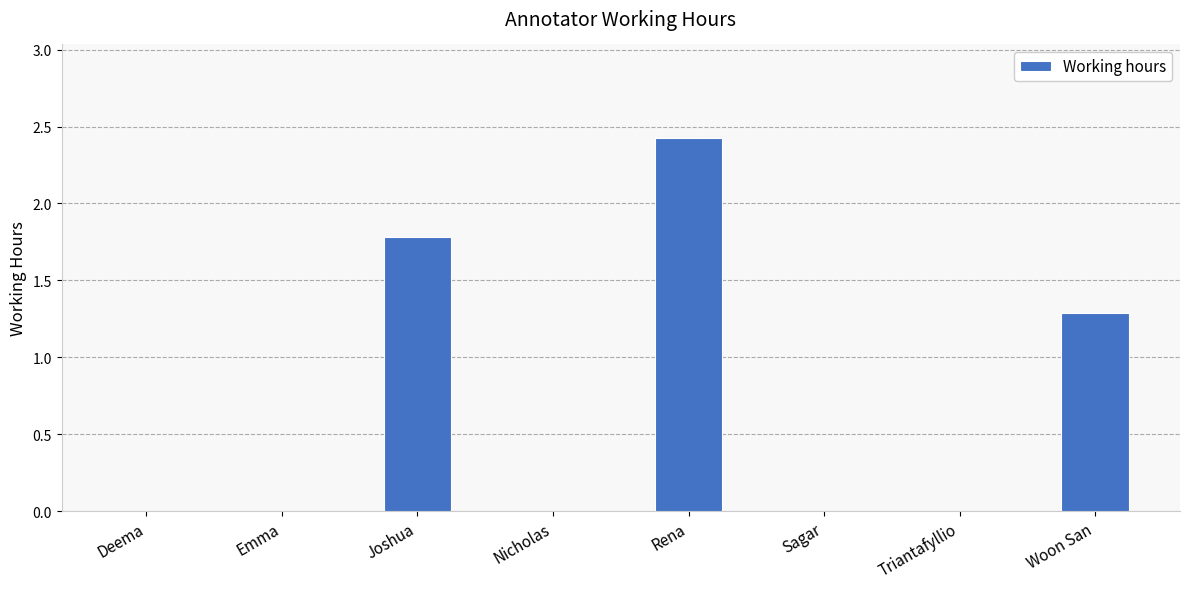

Count the number of data series in this chart.

1